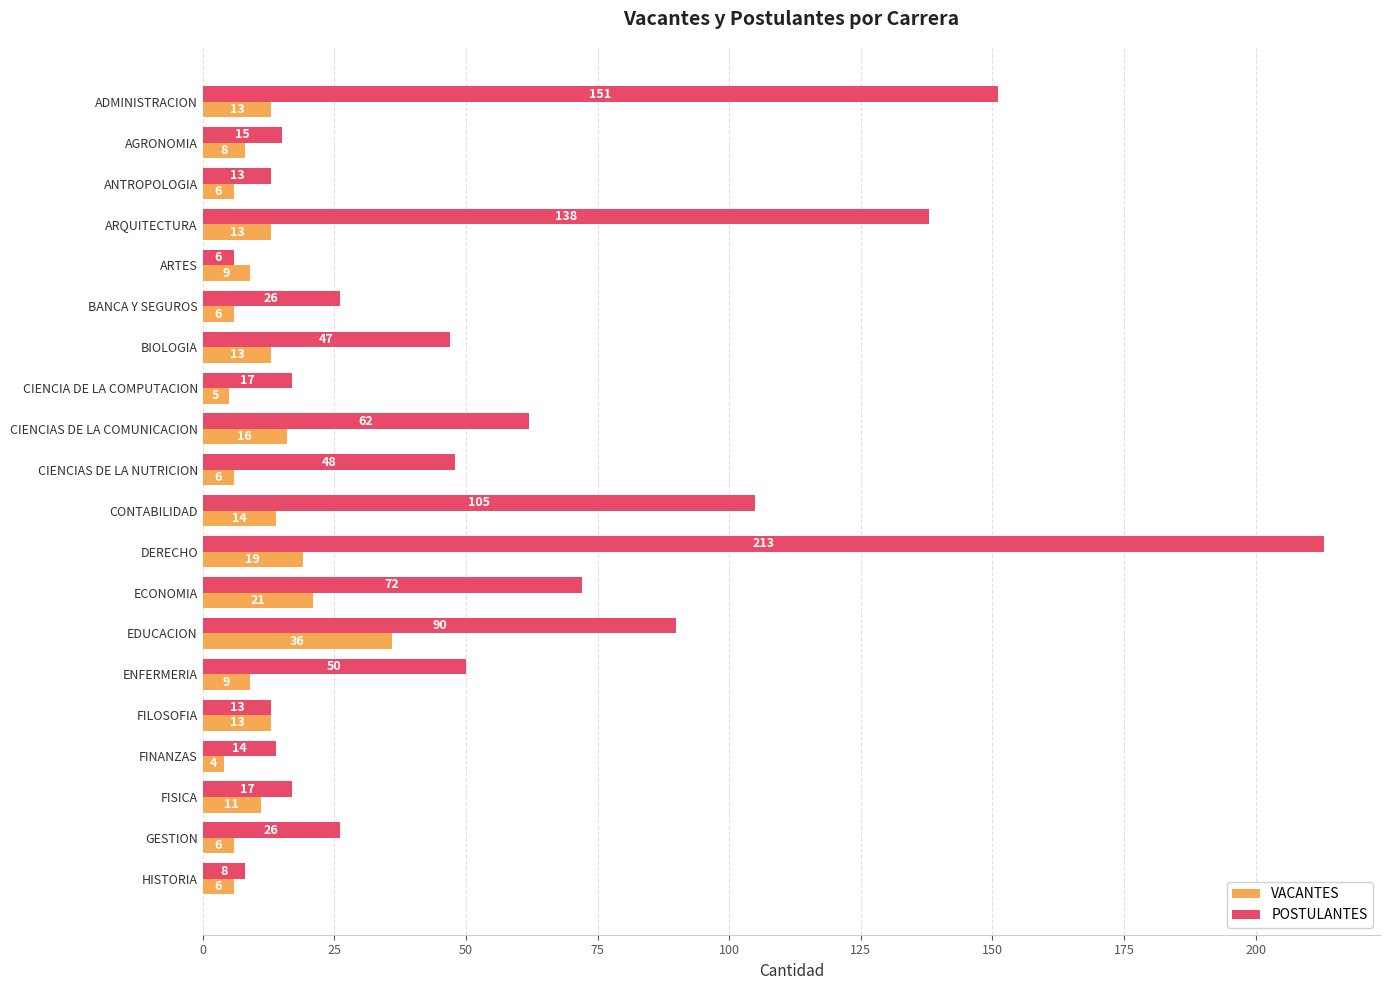

Which label corresponds to the smallest value in the chart?

FINANZAS